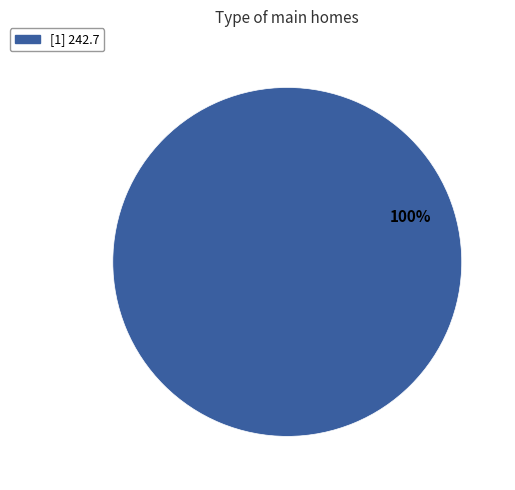

What is the majority slice?

[1] 242.7